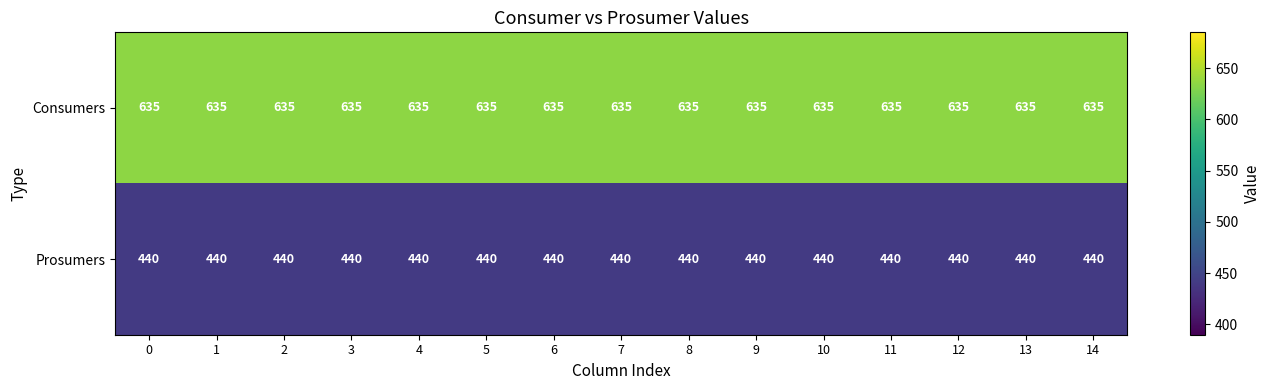

What is the spread (max minus min) of values at 8?

195